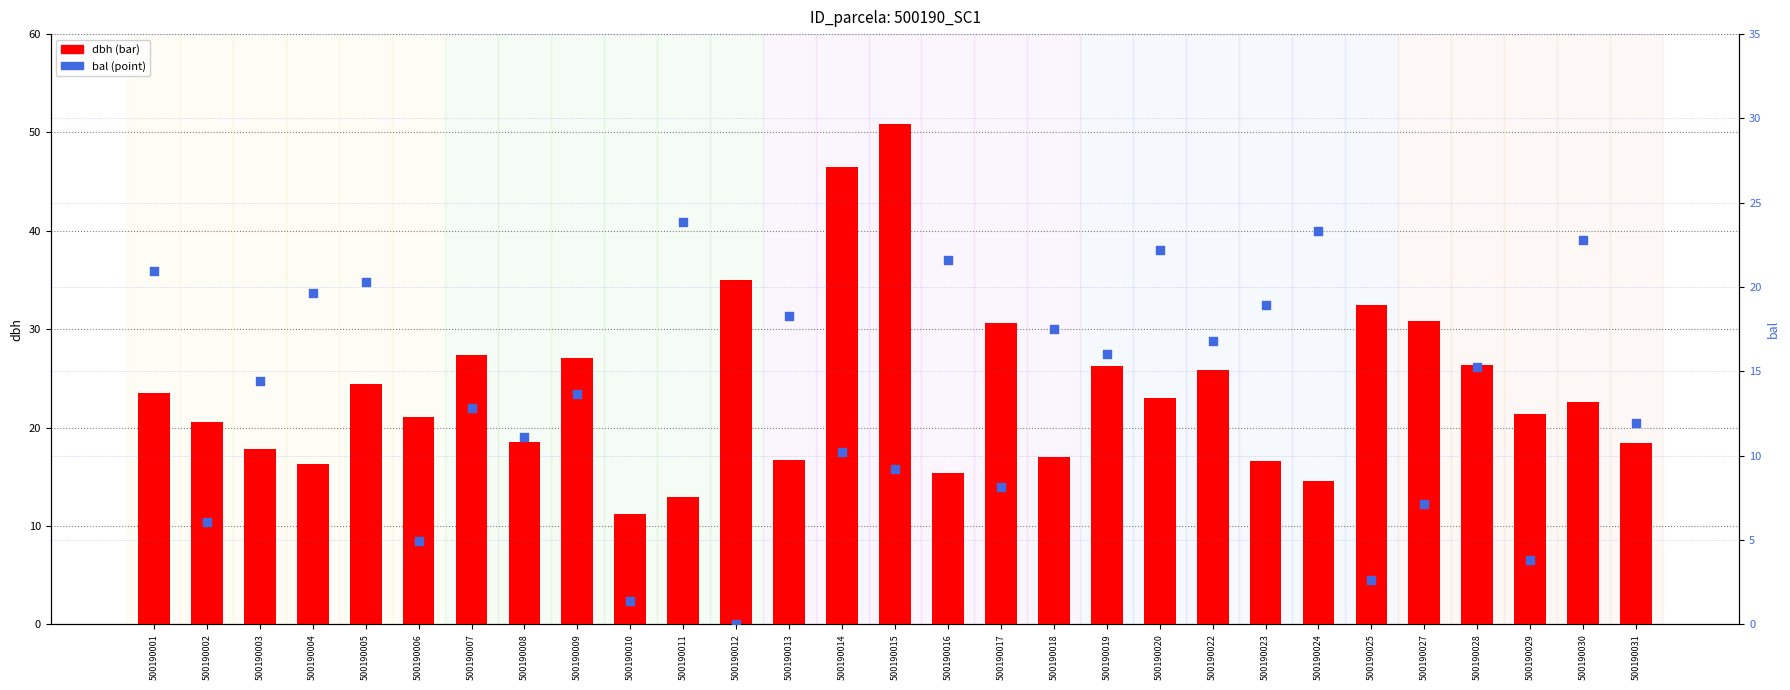

Which series has the largest total across all categories?

dbh